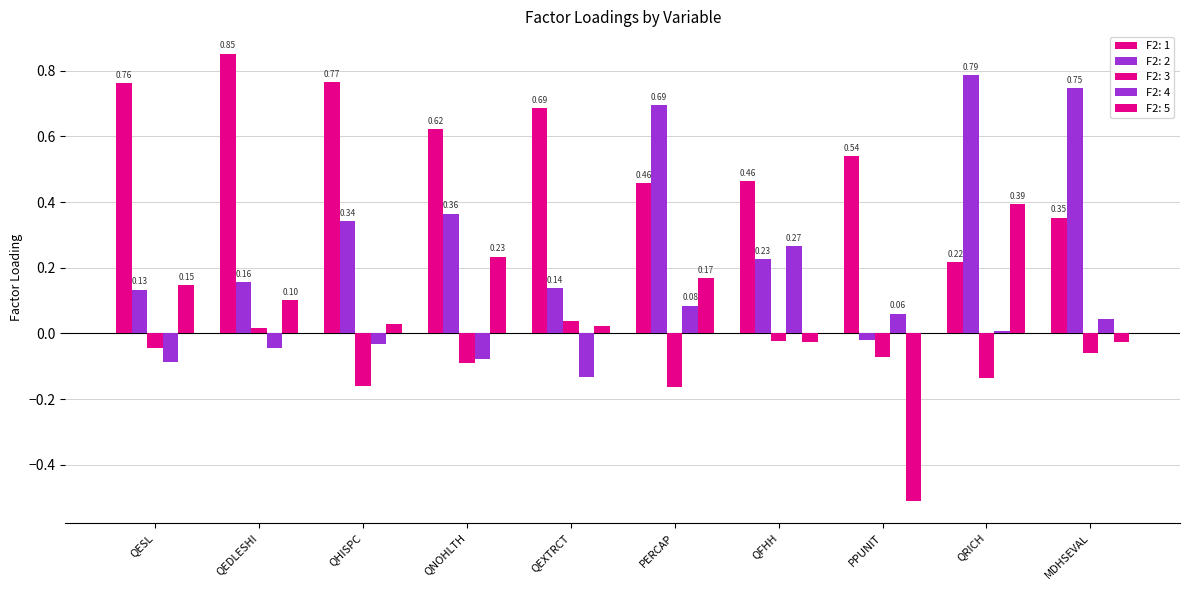

How many series are shown in this chart?

5